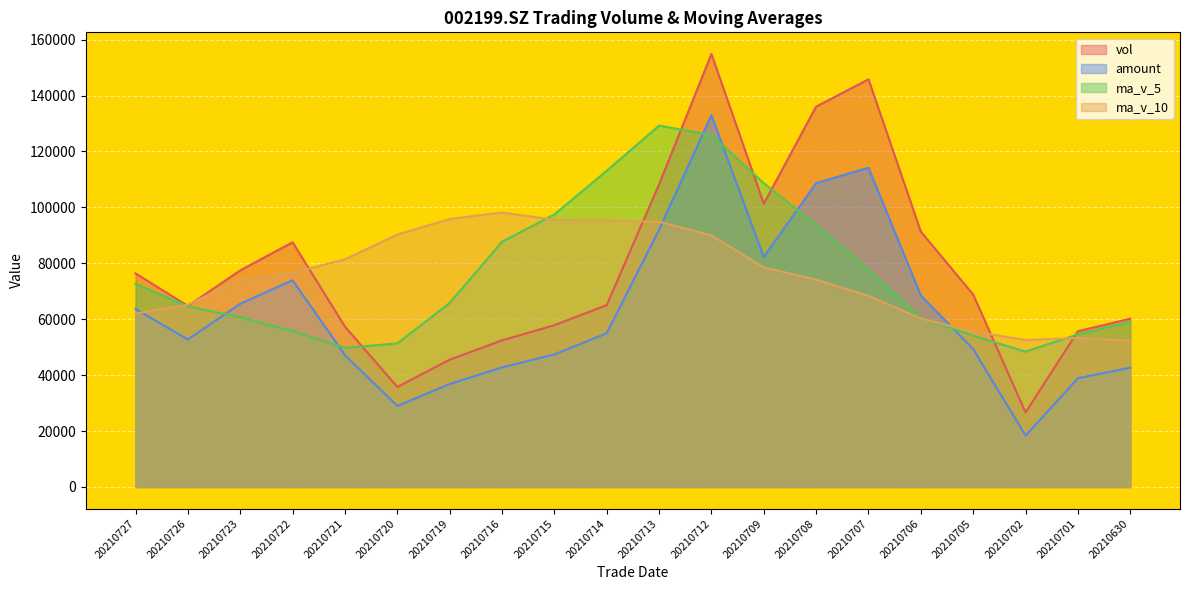

Is it true that vol equals 64771.0 at 20210726?

True